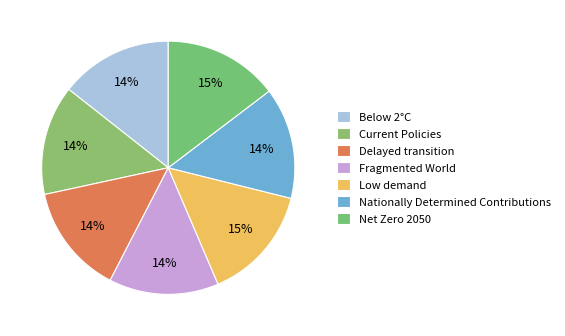

To the nearest percent, what is the average slice percentage?

14%